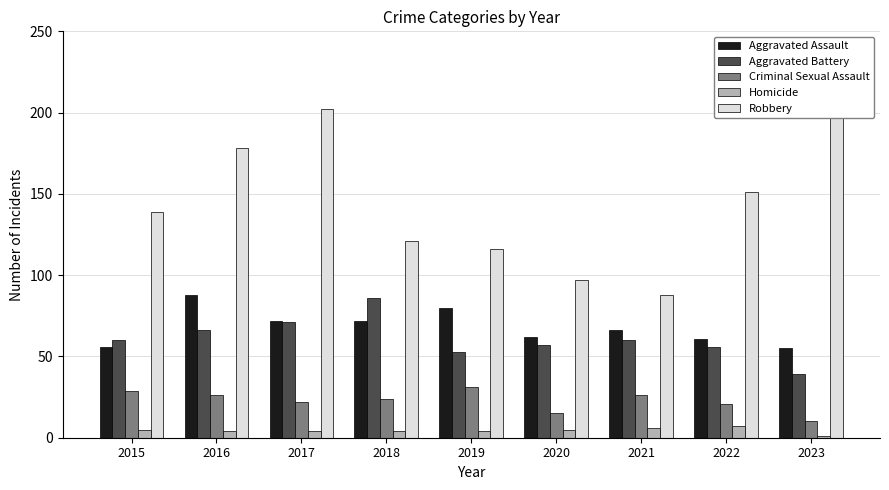

Are the bars horizontal?

No